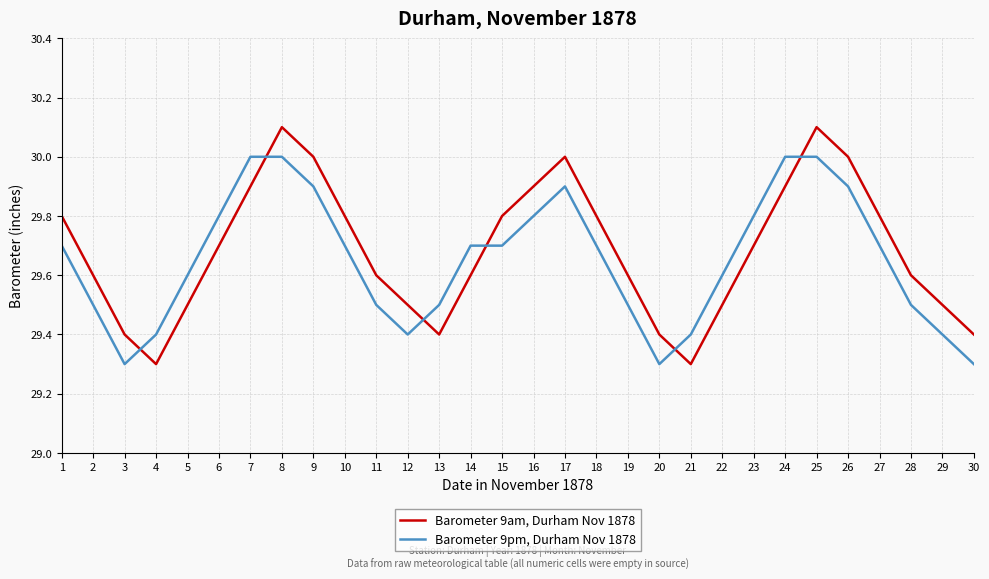

The value of Barometer 9am, Durham Nov 1878 at 28 is 6.0. True or false?

False